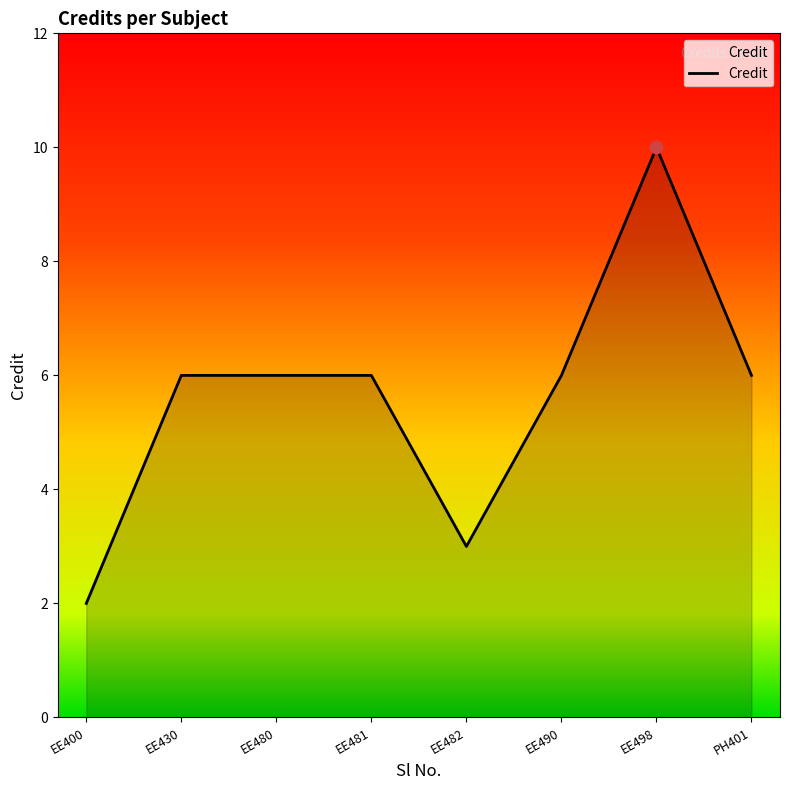

What is the change in value from EE481 to EE482?

-3